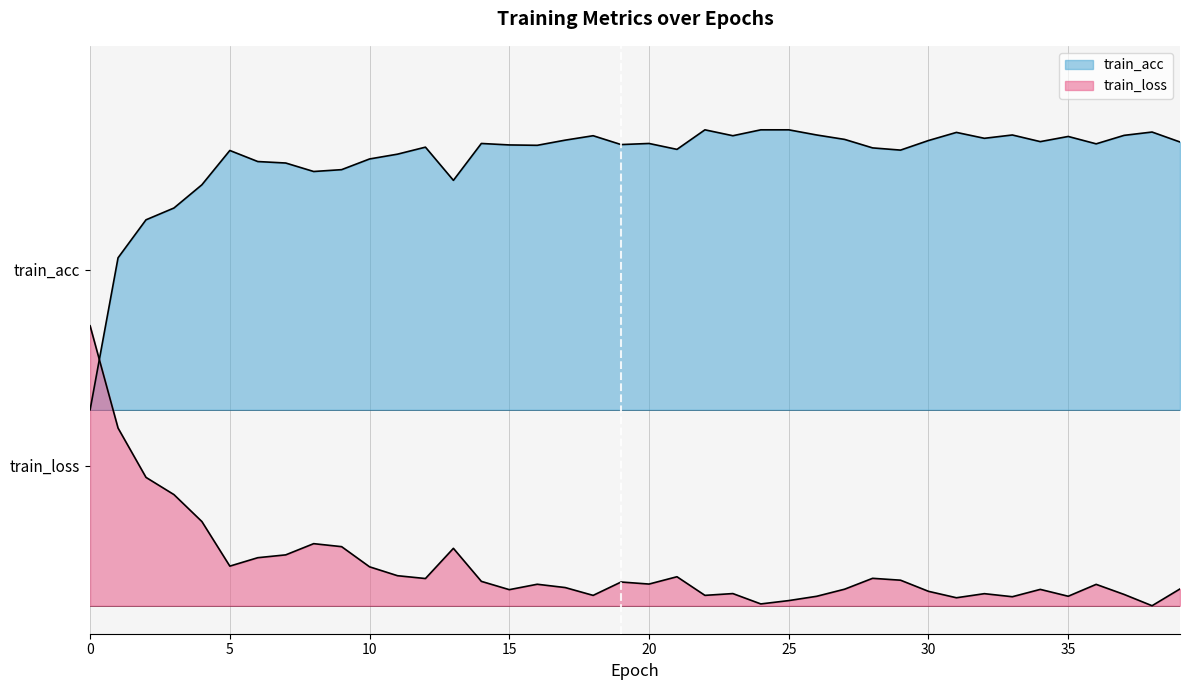

What are all the series names shown in the legend?

train_loss, train_acc